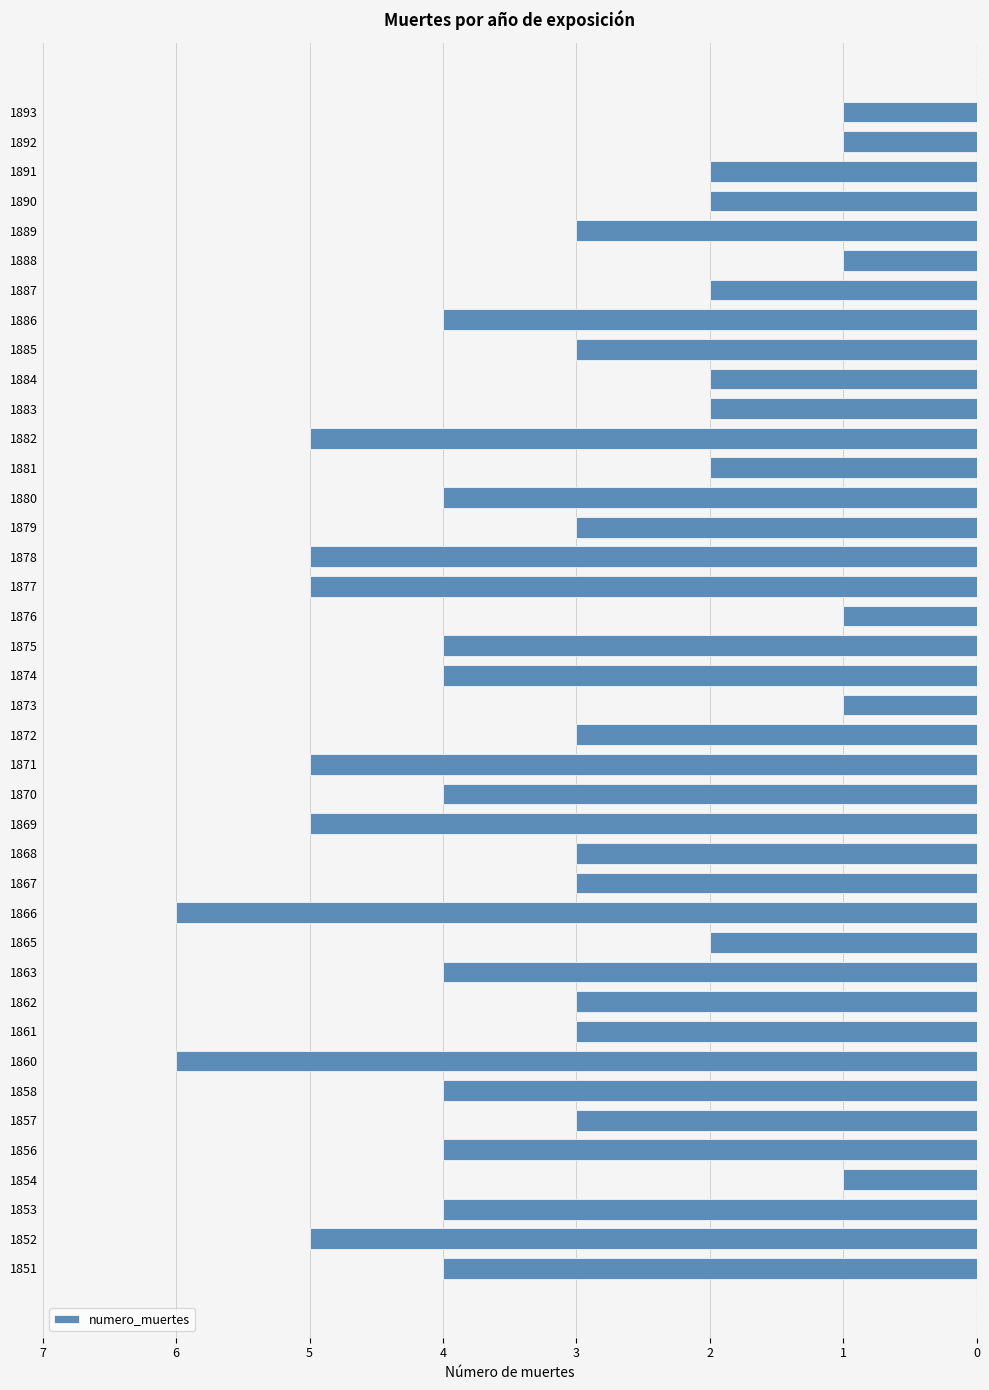

Rank the categories by value from lowest to highest.

7, 12, 1, 15, 17, 23, 24, 28, 0, 2, 4, 6, 10, 16, 20, 21, 26, 32, 5, 8, 9, 13, 14, 18, 25, 31, 35, 11, 27, 29, 30, 33, 36, 37, 3, 19, 22, 34, 38, 39